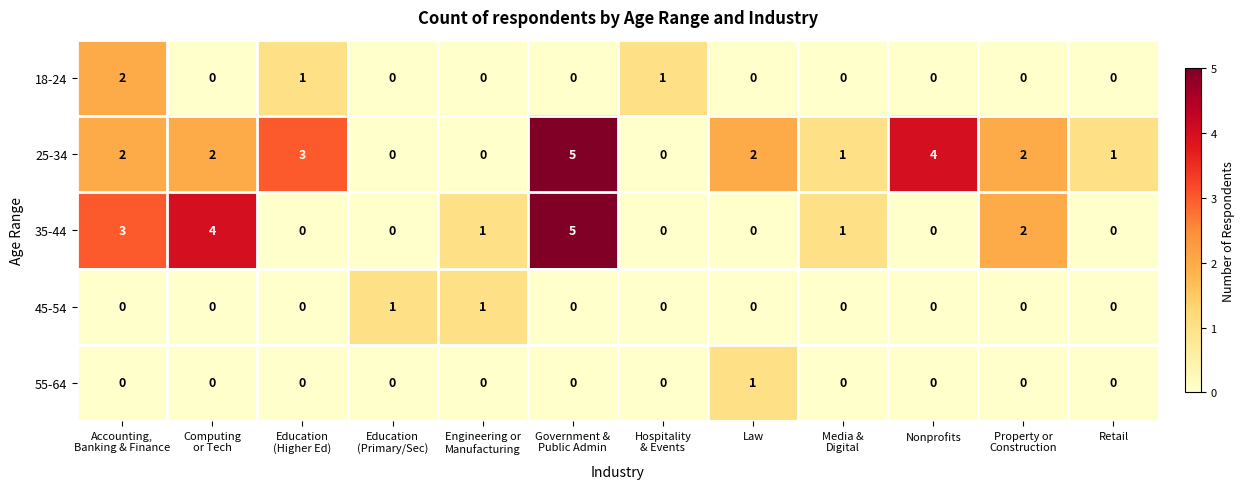

What is the spread (max minus min) of values at Accounting,
Banking & Finance?

3